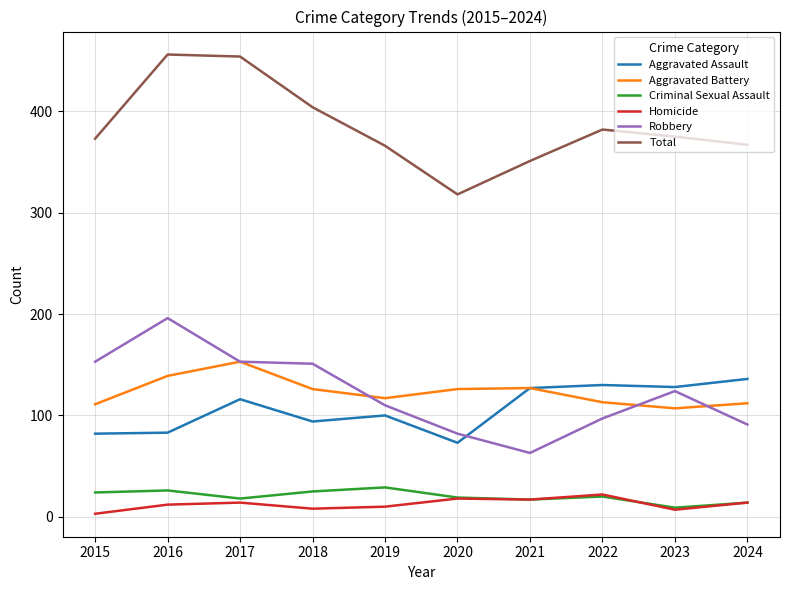

True or false: Aggravated Assault and Total intersect in this chart.

False